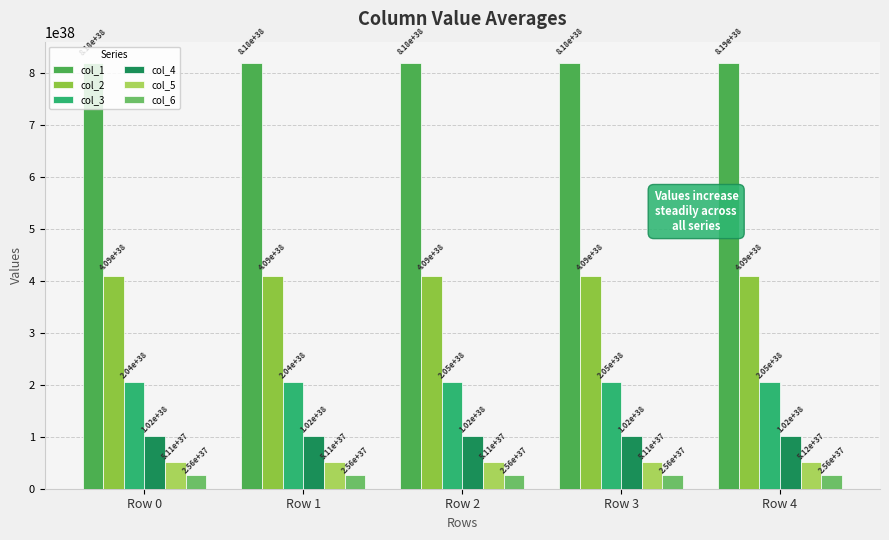

True or false: col_4 has a value of 43042380051019295426200455502809268224 at Row 3.

False